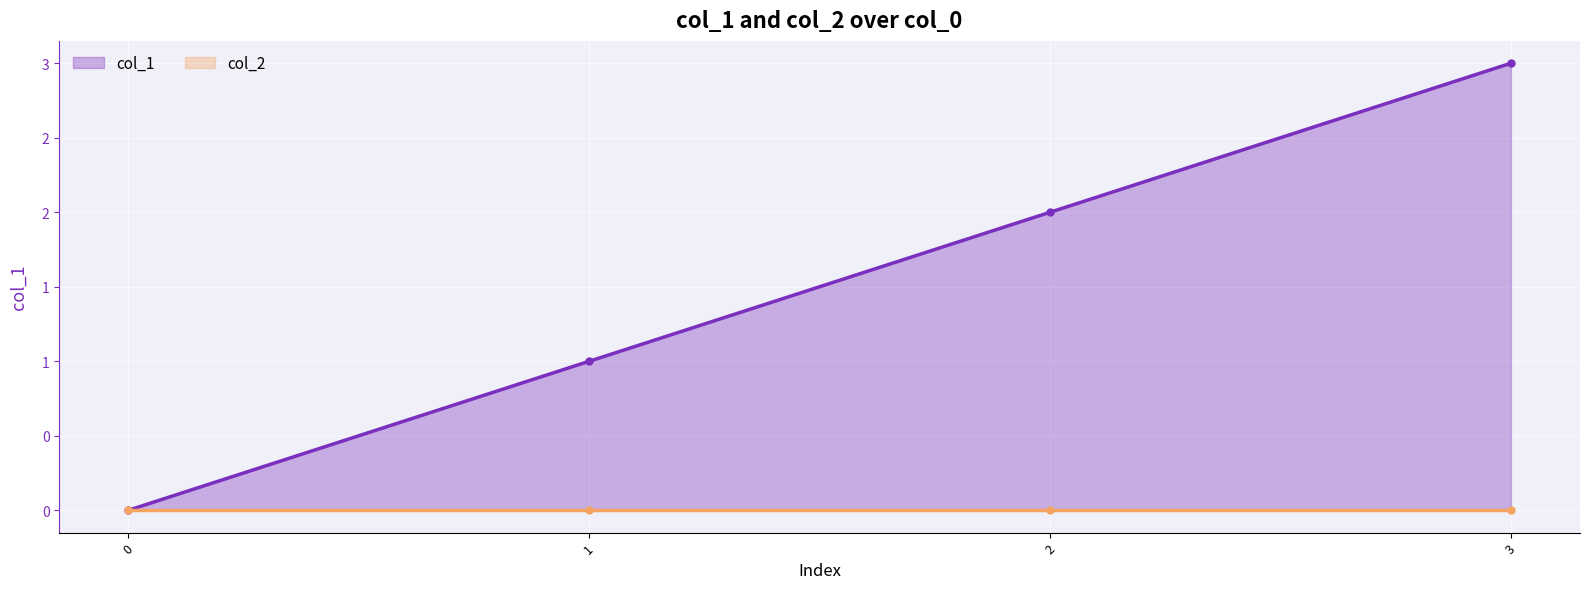

At which label is col_1 closest to 1?

1